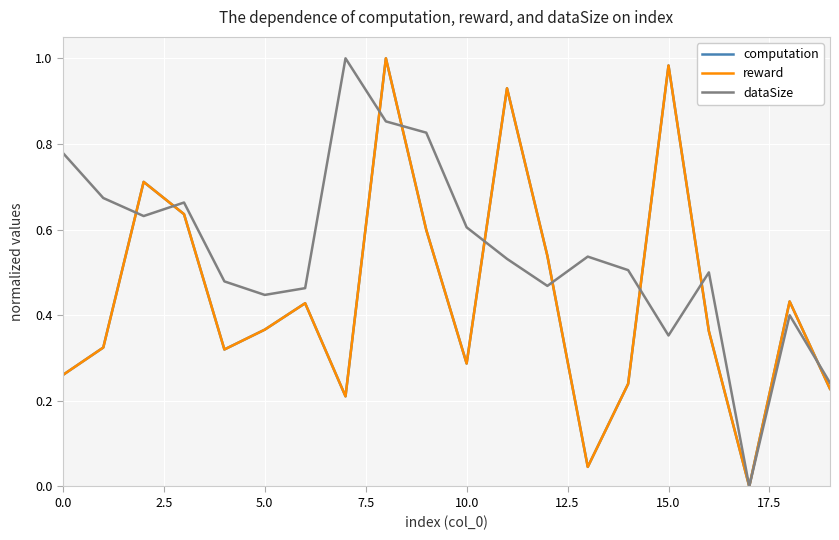

Which series has the largest total across all categories?

dataSize